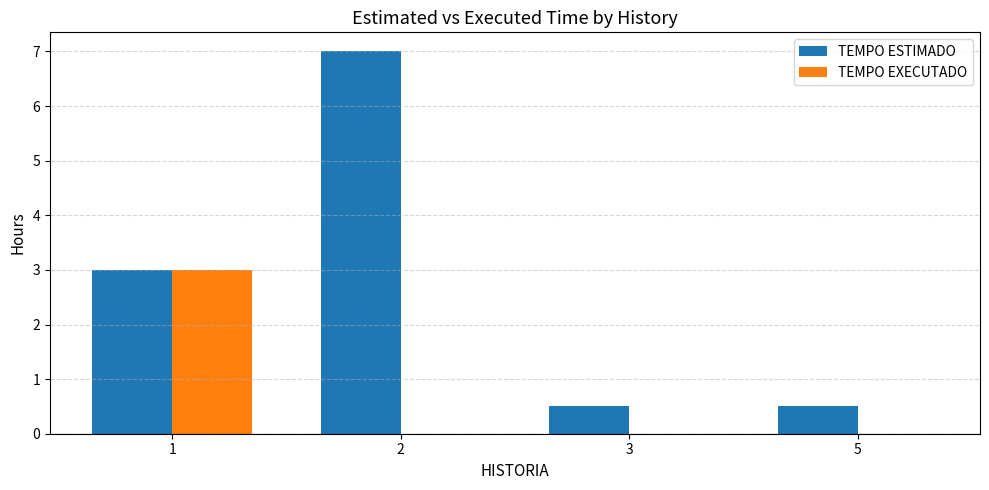

Is it true that TEMPO ESTIMADO equals 10.5 at 2?

False